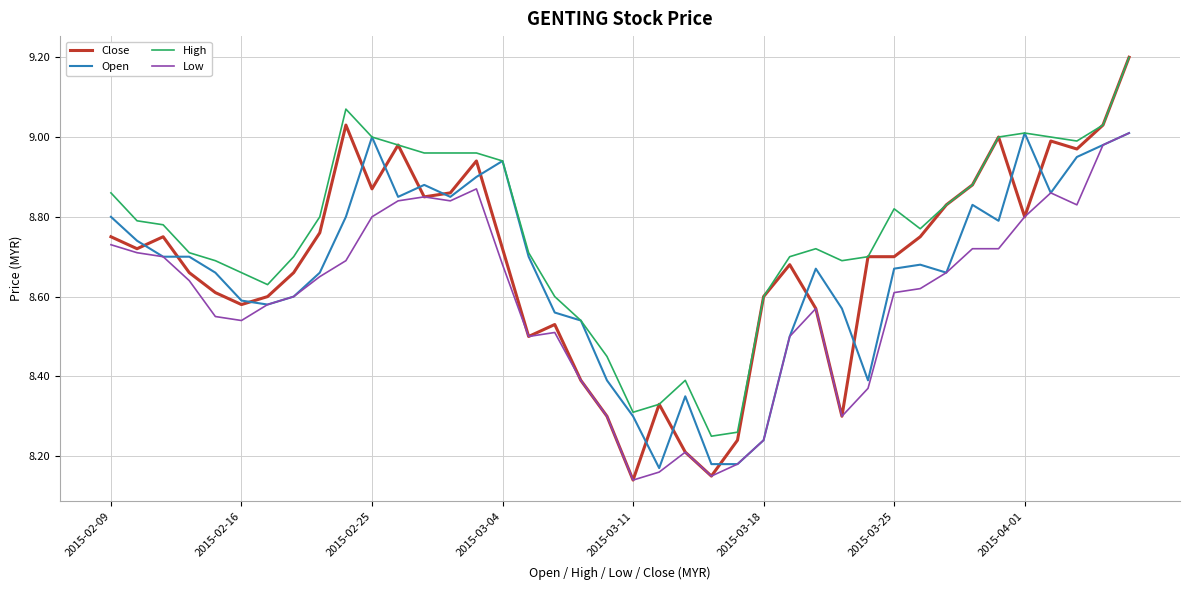

What is the difference between the second highest and second lowest values in the Open series?

0.8